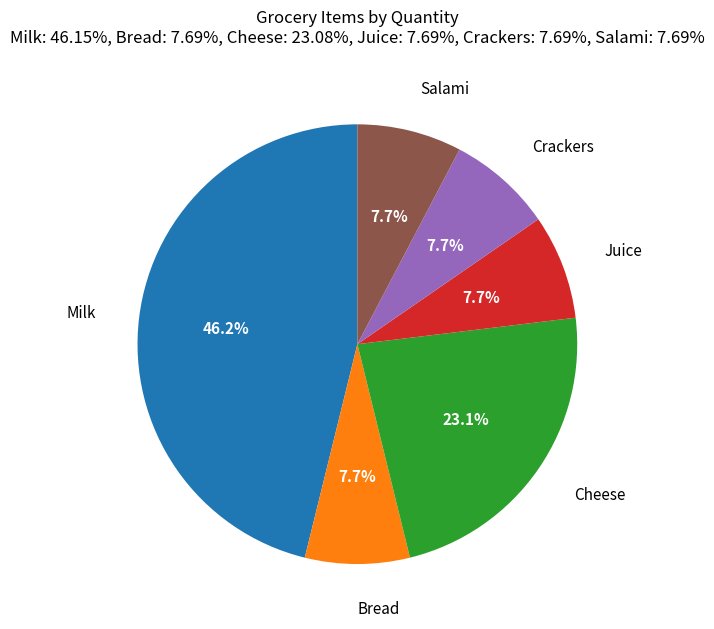

How many segments does this pie chart have?

6